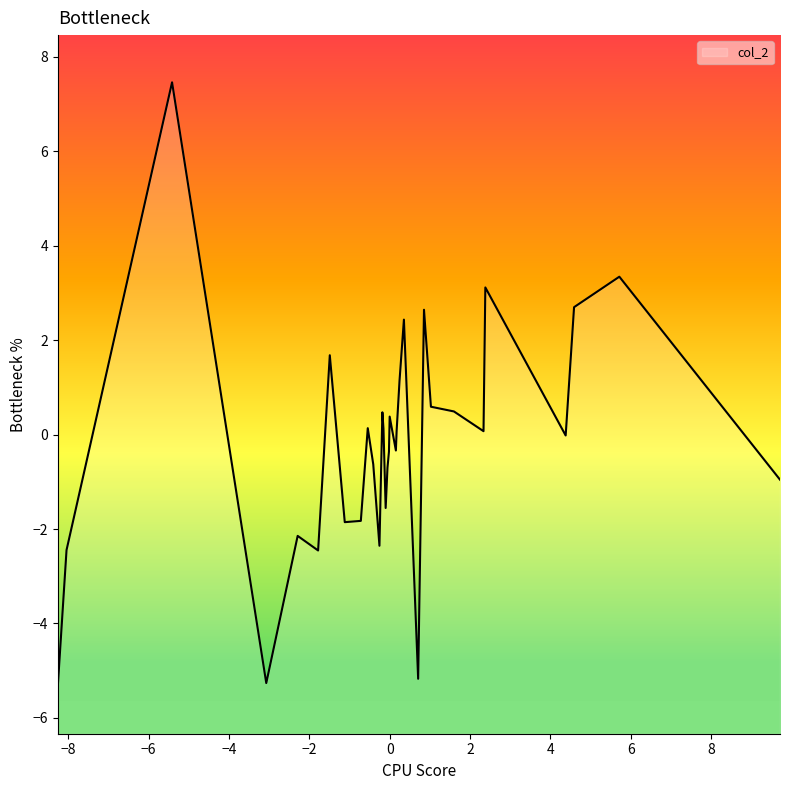

How many negative values are there?

16